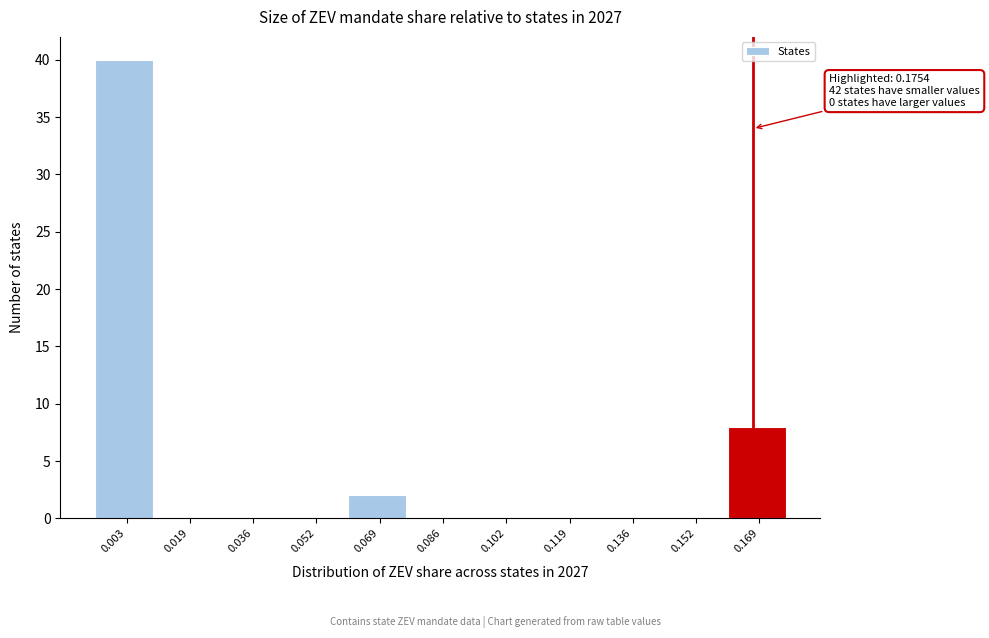

Reading left to right, transcribe all the data shown in this chart.

0.003=40	0.019=0	0.036=0	0.052=0	0.069=2	0.086=0	0.102=0	0.119=0	0.136=0	0.152=0	0.169=8